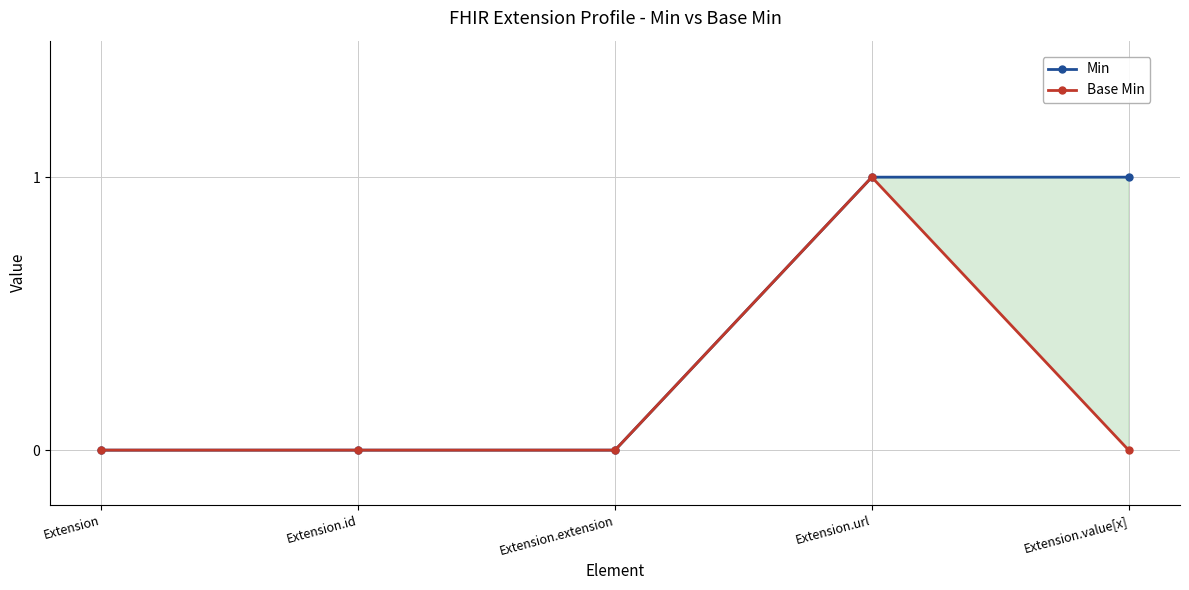

True or false: Min and Base Min cross at least once.

False